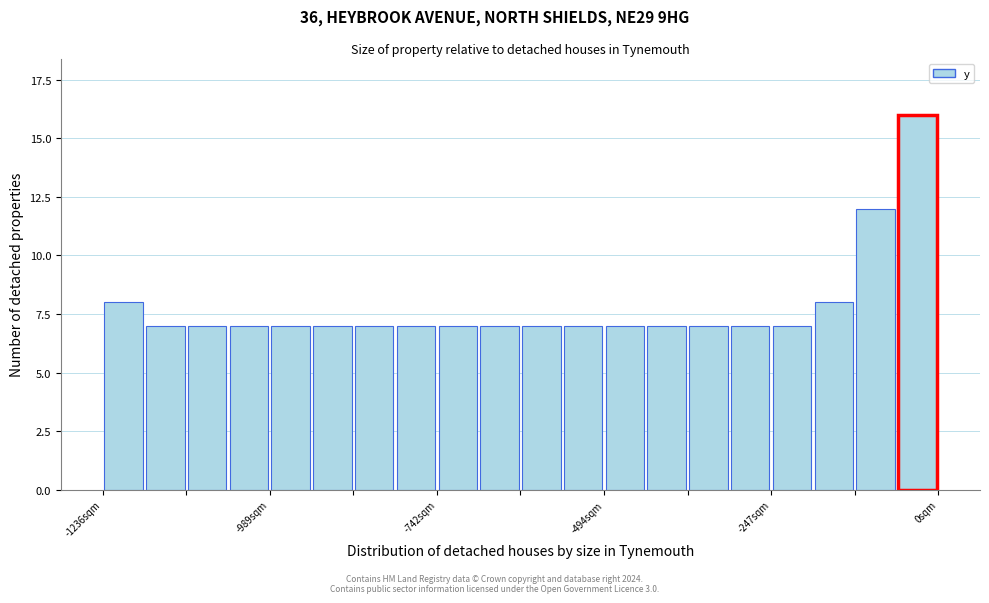

Read against the x-axis, roughly where is the centre of the tallest bar?

-50